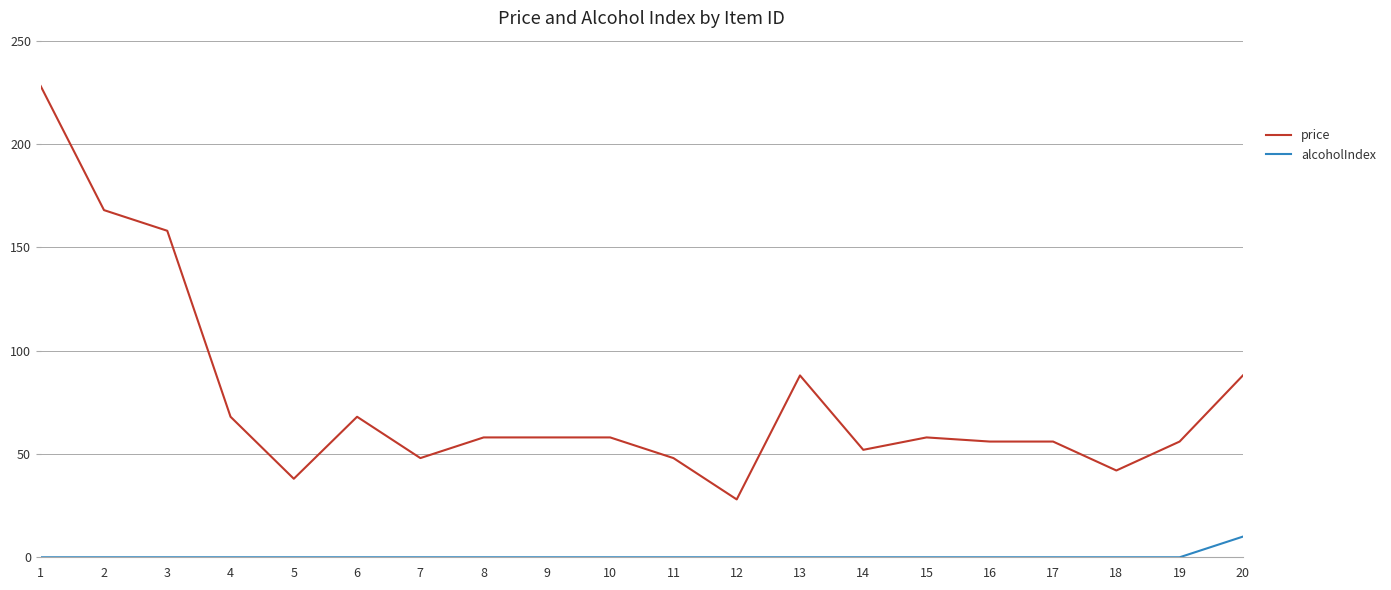

Which series has the largest range (max minus min)?

price